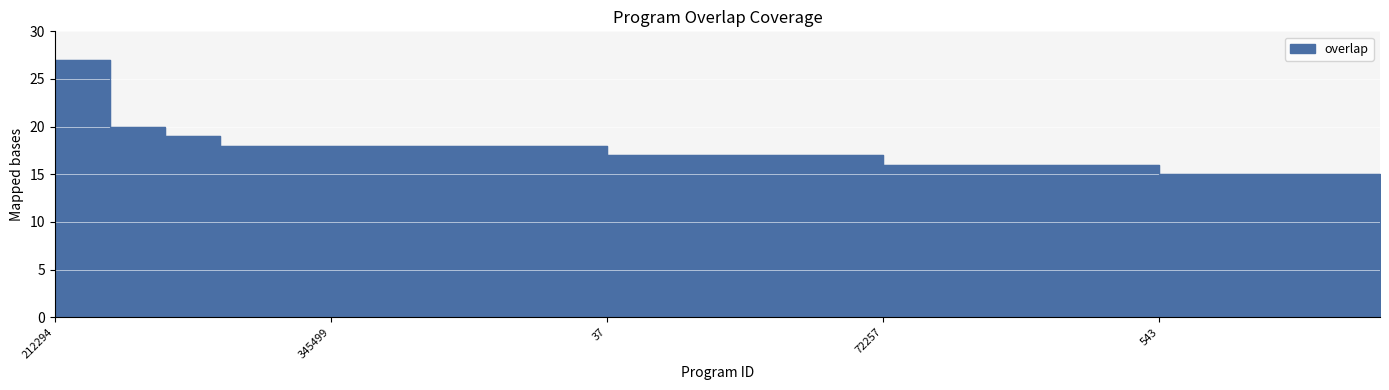

Reading left to right, extract all data points from this chart.

27	20	19	18	18	18	18	18	18	18	17	17	17	17	17	16	16	16	16	16	15	15	15	15	15